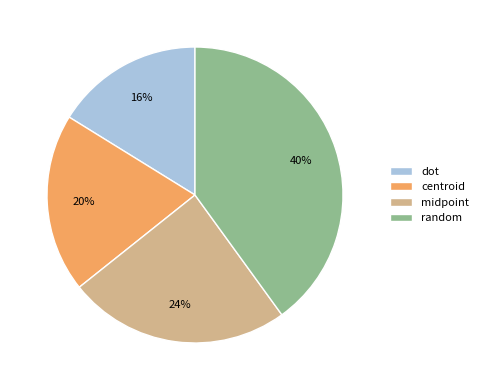

Which category has the biggest portion of the pie?

random